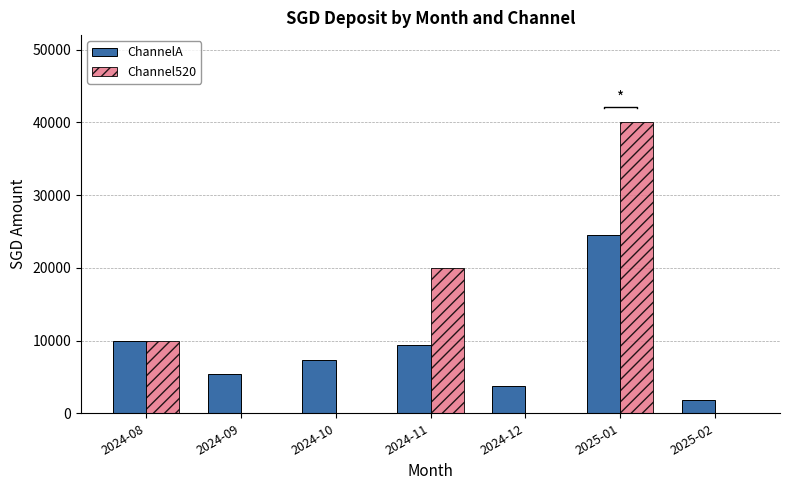

How many positive values does the Channel520 series have?

3